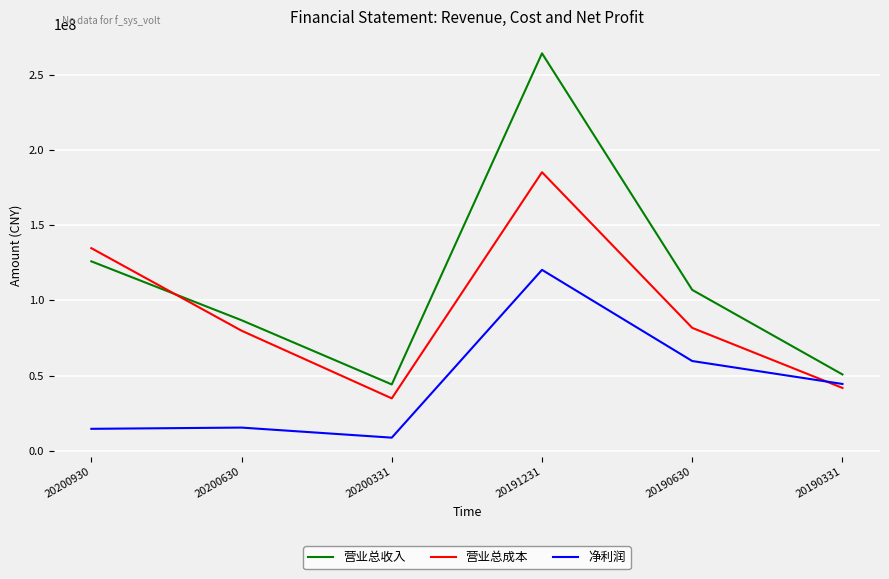

What is the spread (max minus min) of values at 20200930?

120079463.0